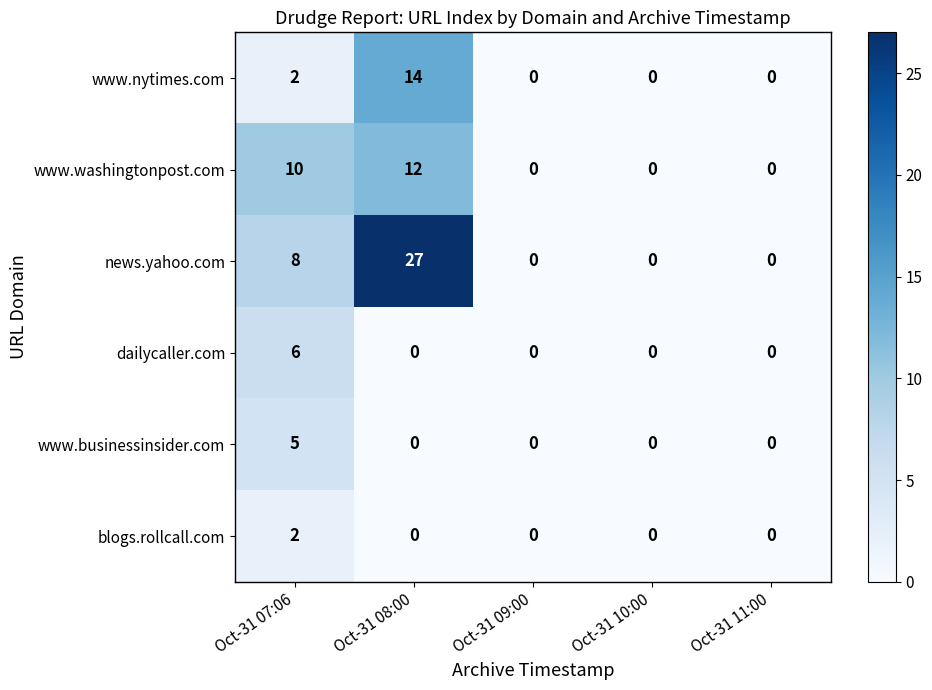

Which series has the largest total across all categories?

news.yahoo.com